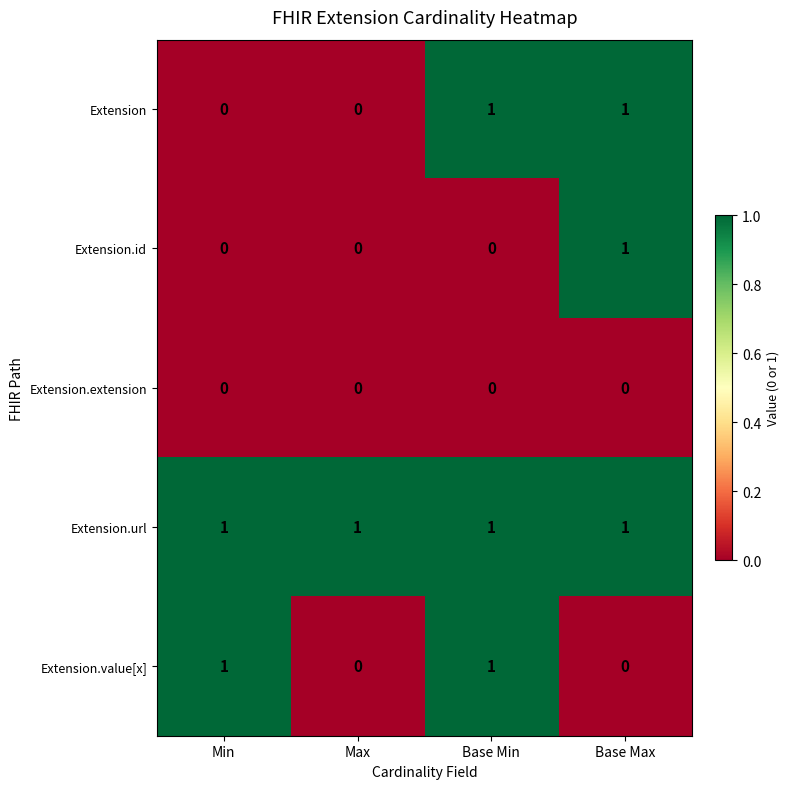

The value of Extension.url at Max is 0. True or false?

False